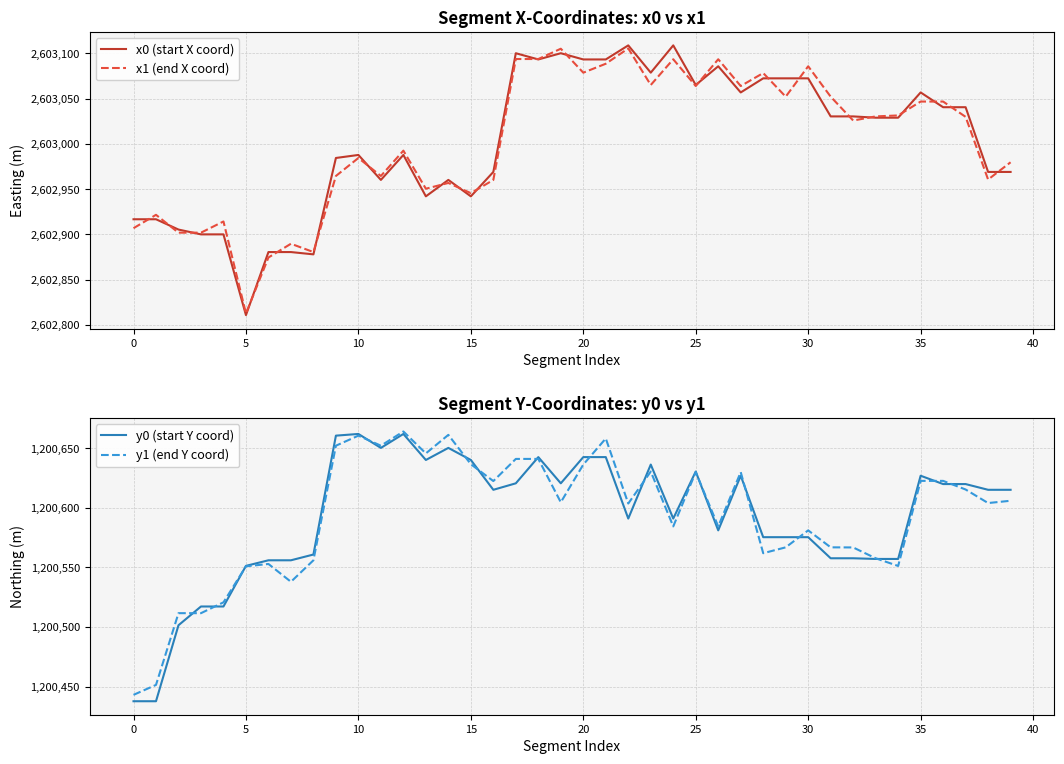

What is the highest value of the x0 (start X coord) series?

2603108.9